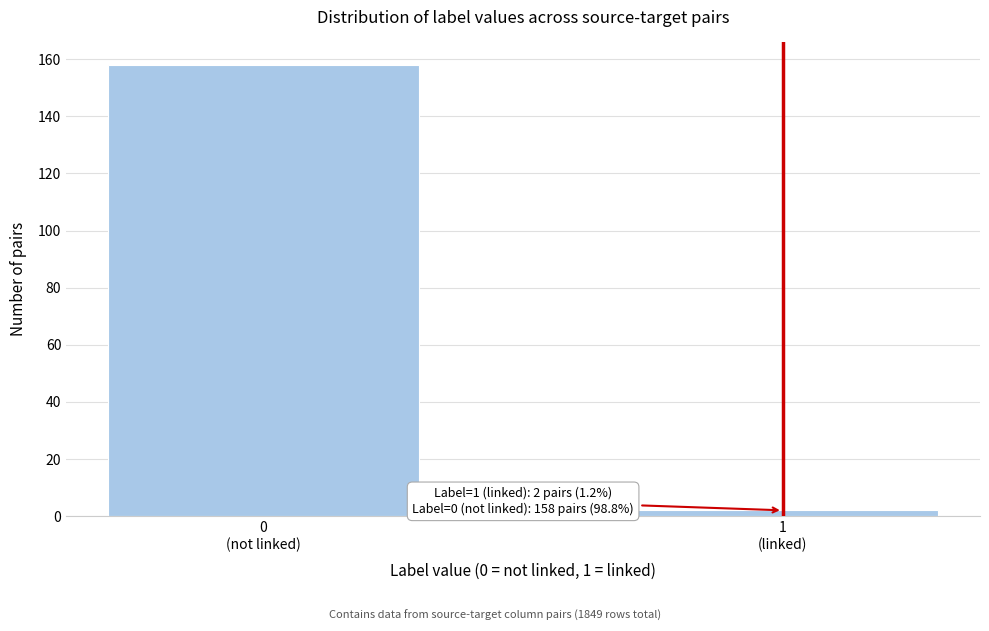

Reading left to right, extract all data points from this chart.

158	2